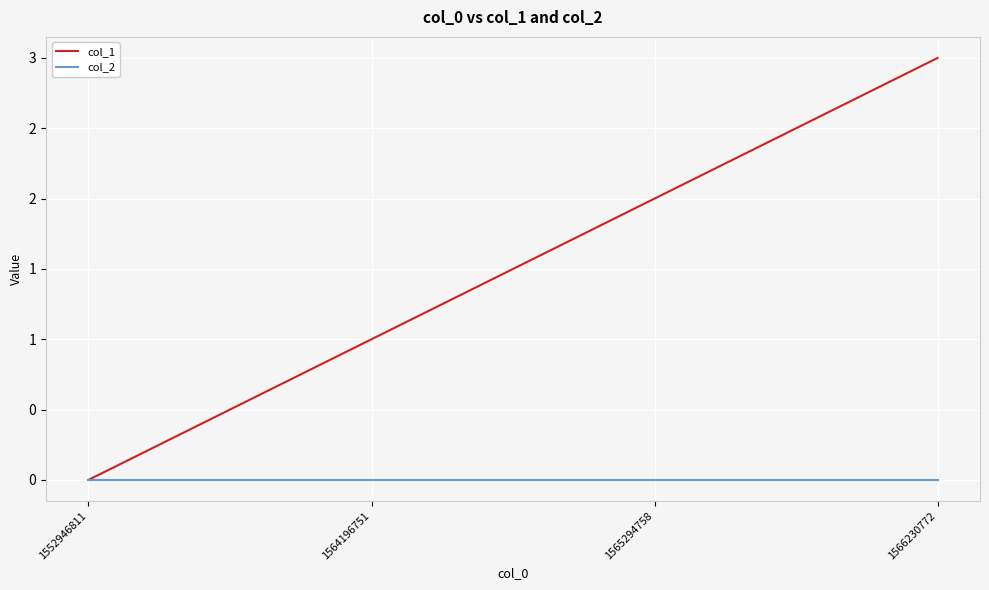

The col_1 series shows 0 at 1552946811. True or false?

True